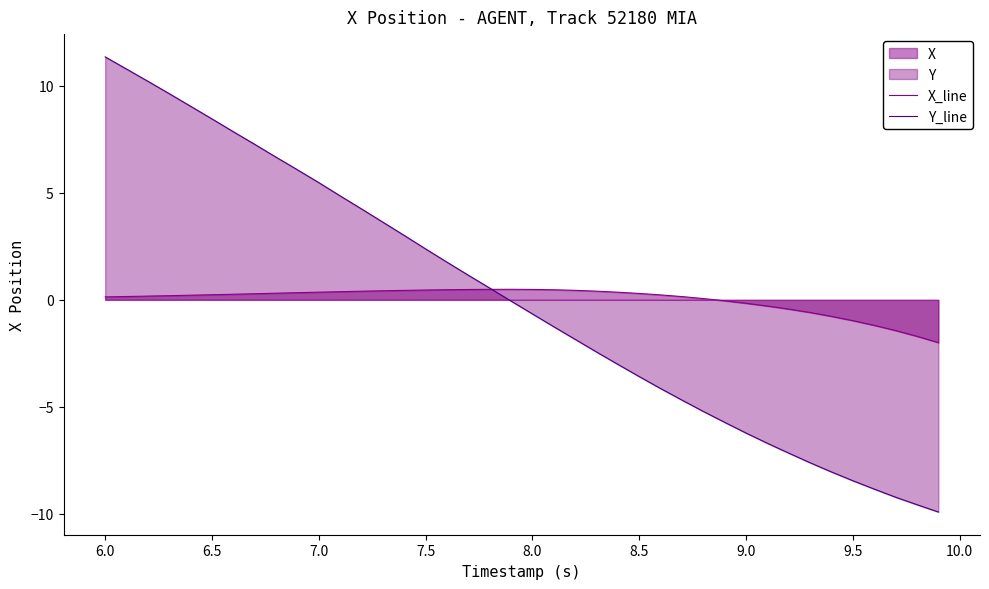

How many times do X_line and Y_line cross each other?

1